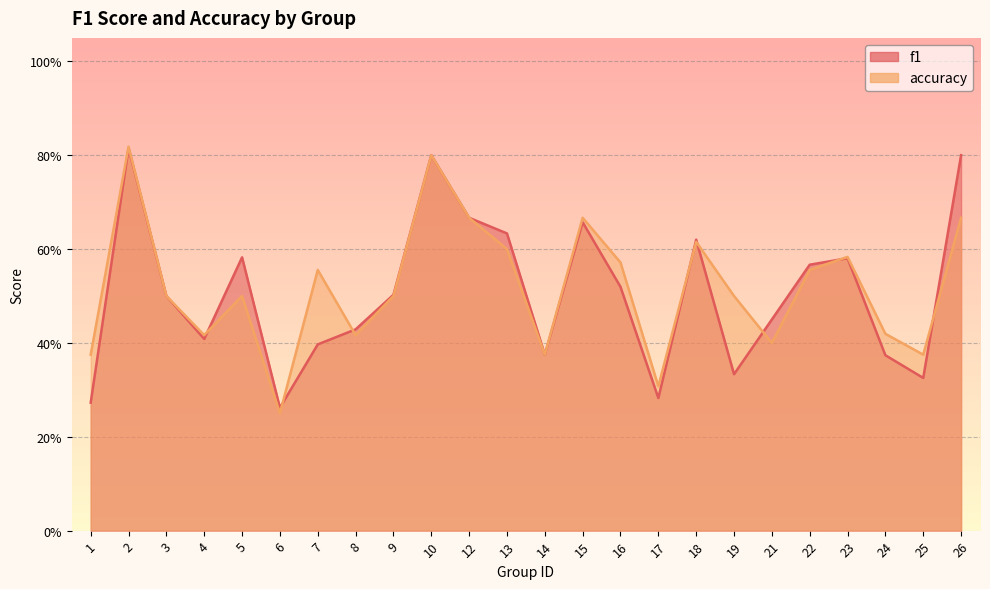

The f1 series shows 0.5 at 12. True or false?

False